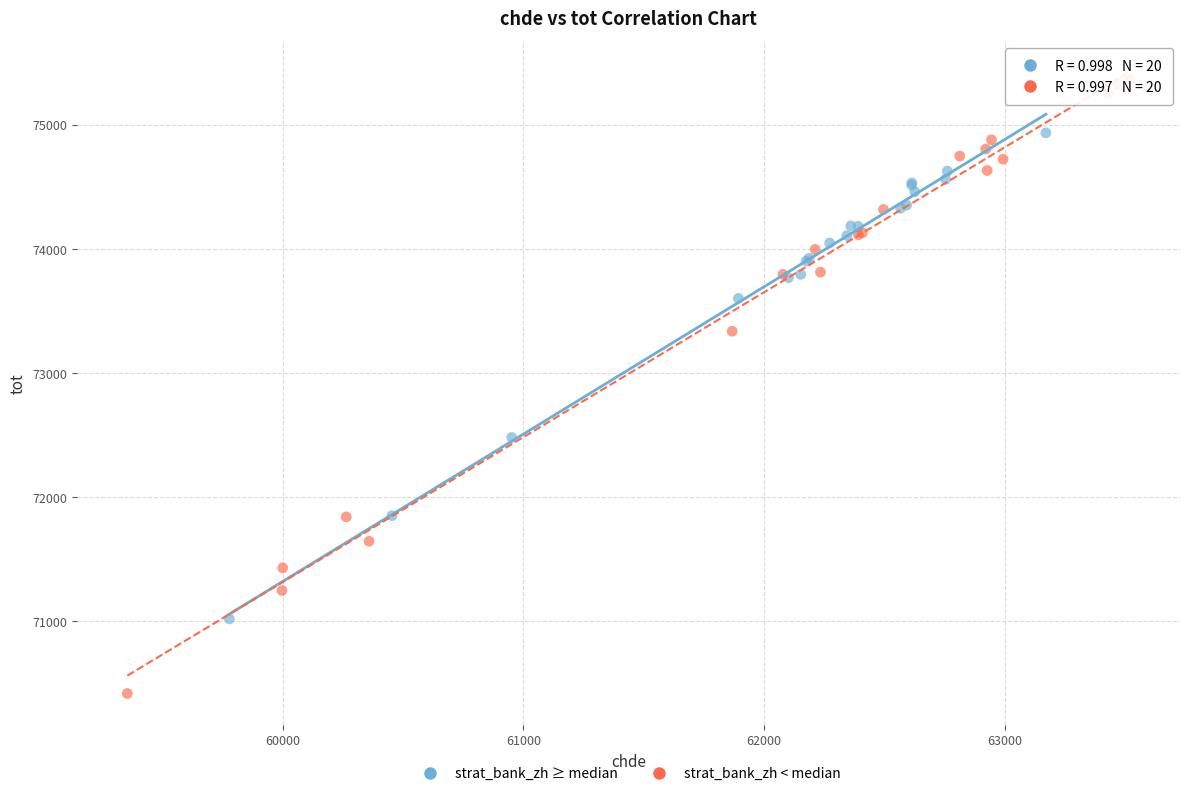

Which series reaches the maximum Y coordinate?

strat_bank_zh < median